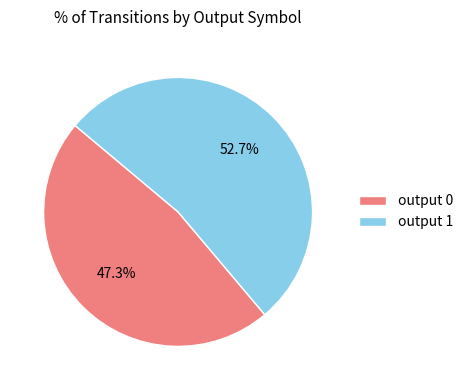

Does any single category account for the majority?

Yes